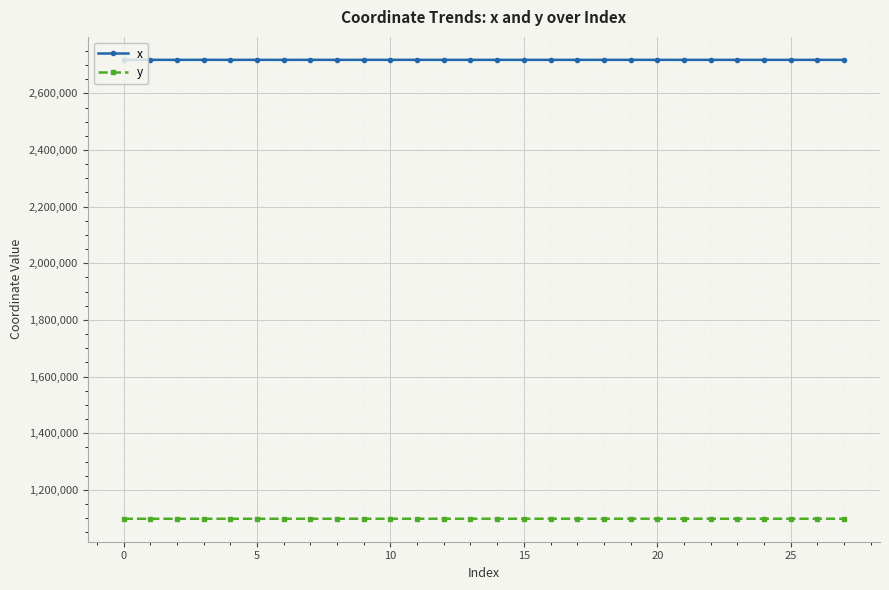

True or false: y and x cross at least once.

False